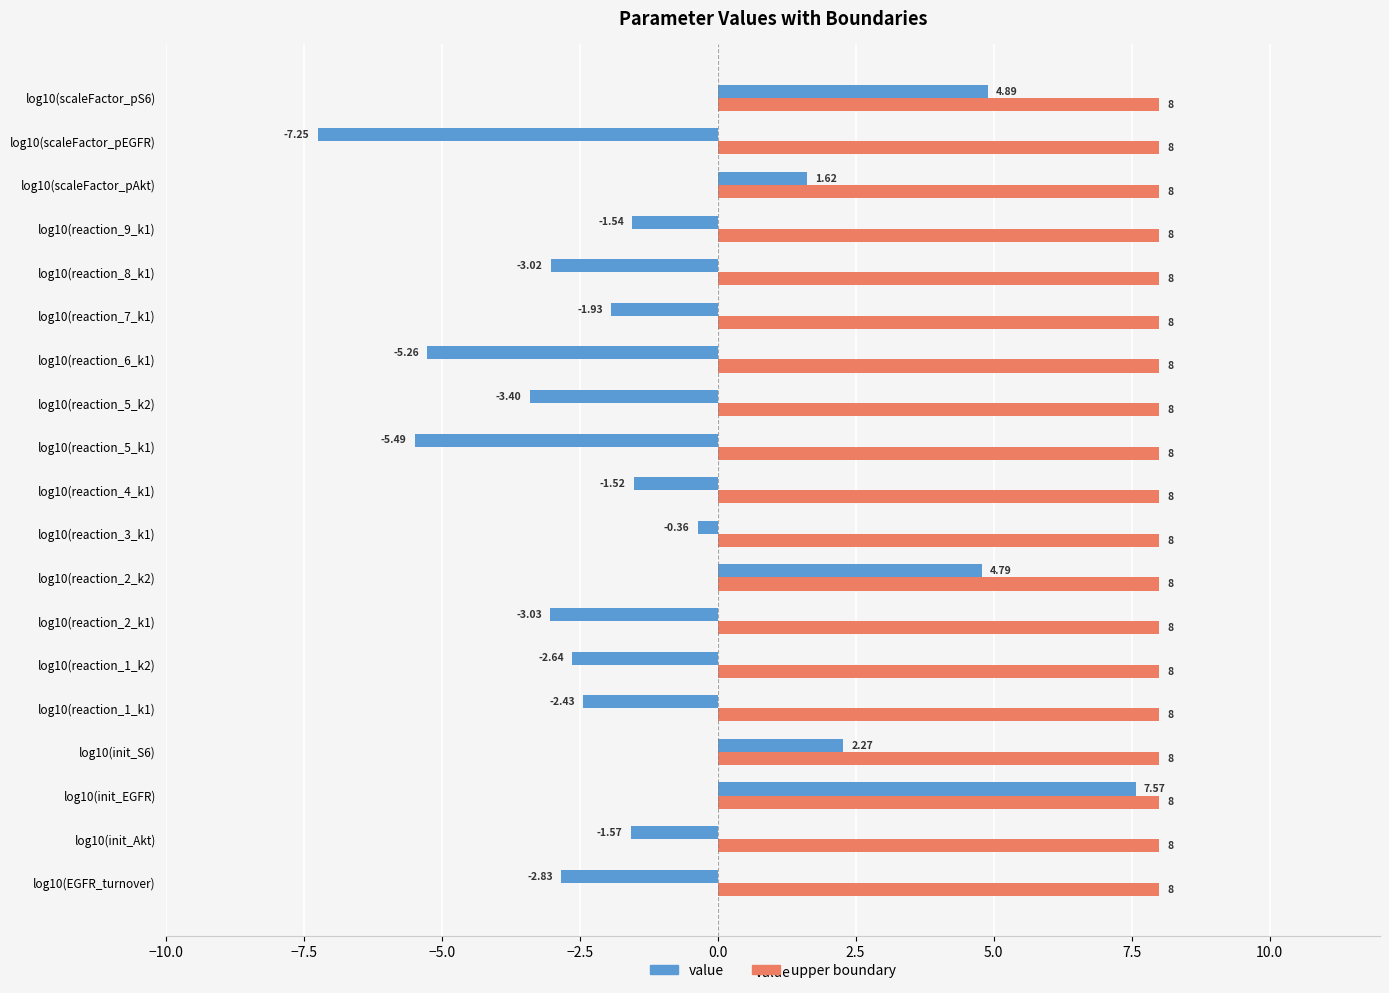

Rank the categories by value value from highest to lowest.

log10(init_EGFR), log10(scaleFactor_pS6), log10(reaction_2_k2), log10(init_S6), log10(scaleFactor_pAkt), log10(reaction_3_k1), log10(reaction_4_k1), log10(reaction_9_k1), log10(init_Akt), log10(reaction_7_k1), log10(reaction_1_k1), log10(reaction_1_k2), log10(EGFR_turnover), log10(reaction_8_k1), log10(reaction_2_k1), log10(reaction_5_k2), log10(reaction_6_k1), log10(reaction_5_k1), log10(scaleFactor_pEGFR)